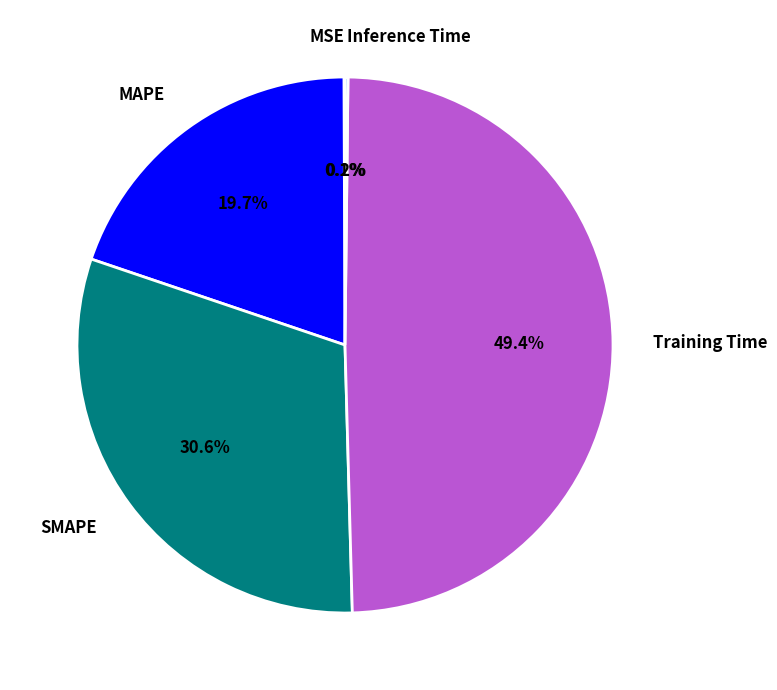

Which category has the biggest portion of the pie?

Training Time